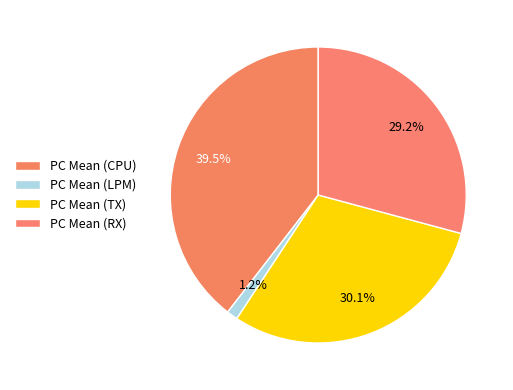

Does PC Mean (CPU) represent more than half of the total?

No